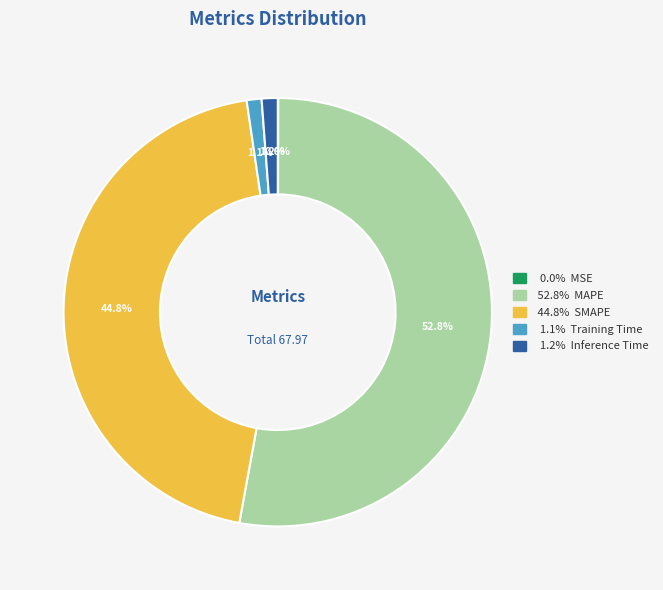

Is there any slice that represents more than half of the pie?

Yes